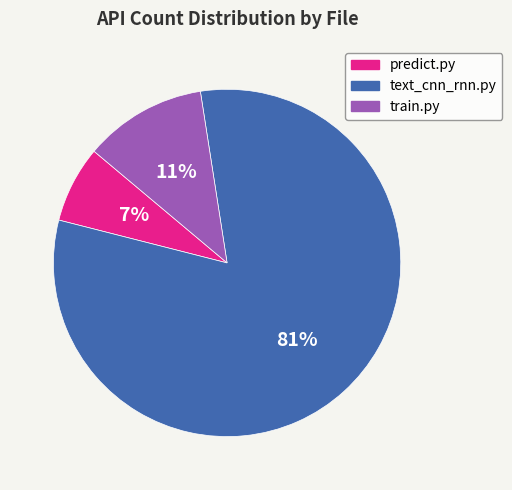

Rank the categories by value from highest to lowest.

text_cnn_rnn.py, train.py, predict.py